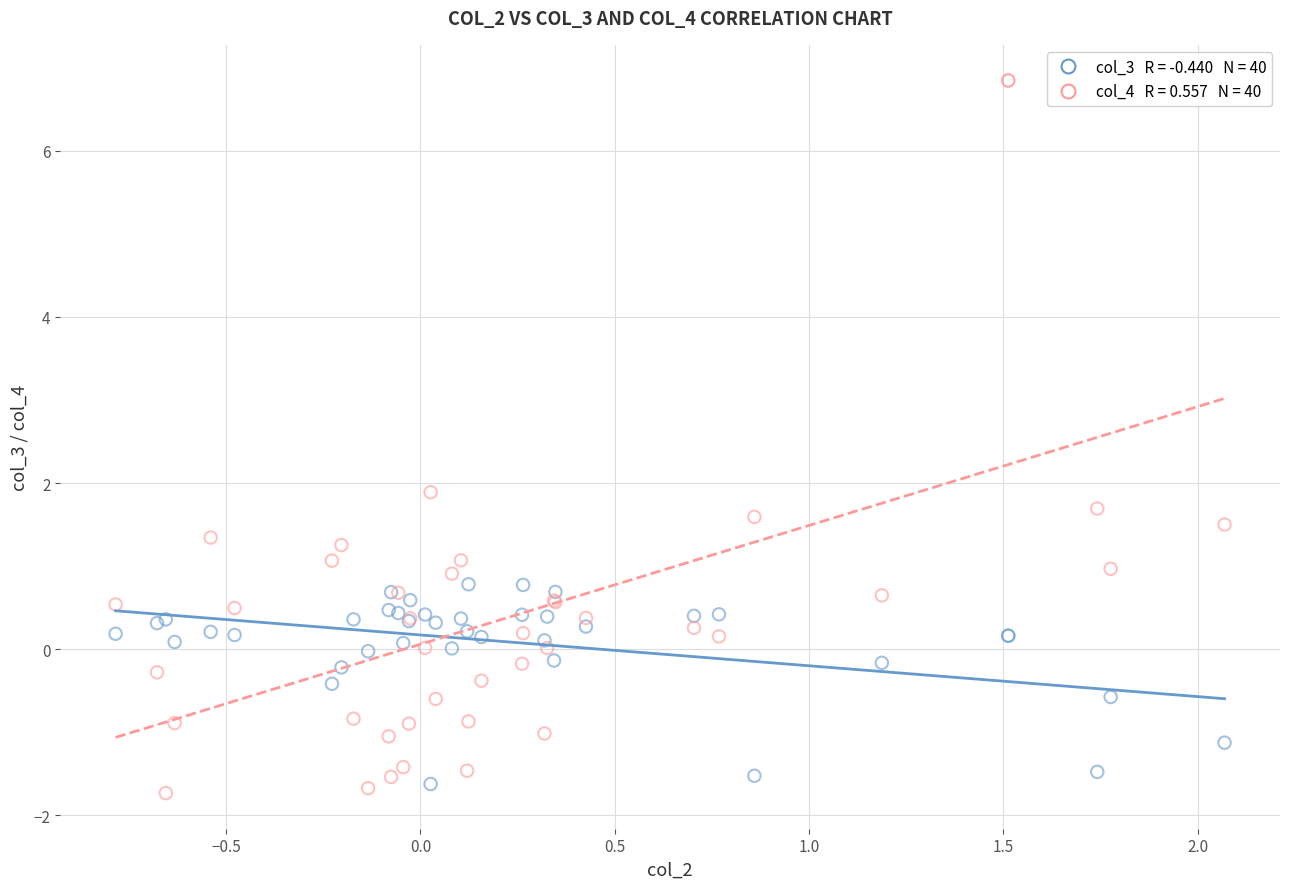

Across all series, what Y value is closest to 2?

1.9